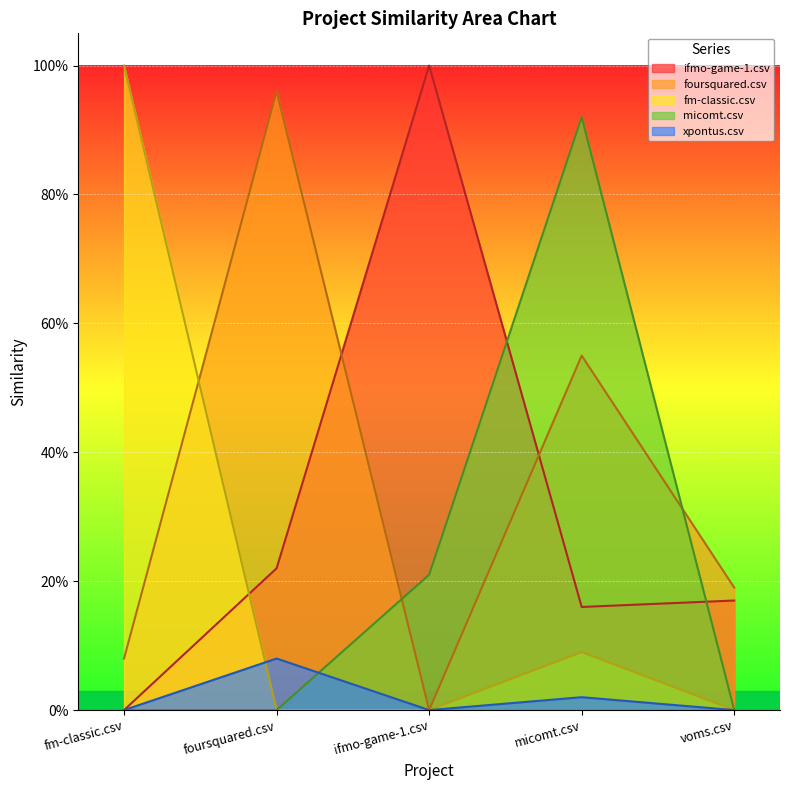

In fm-classic.csv, how many points are higher than both neighbors (excluding endpoints)?

1